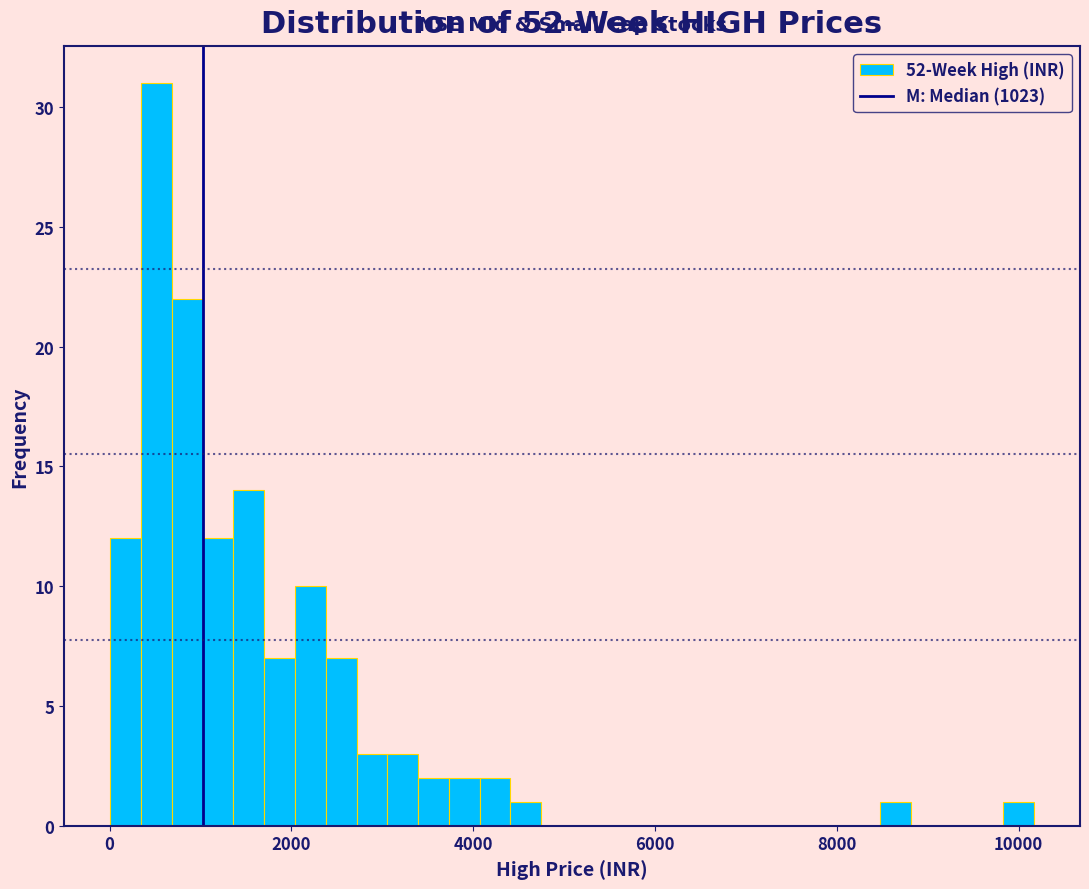

Read against the x-axis, roughly where is the centre of the tallest bar?

600